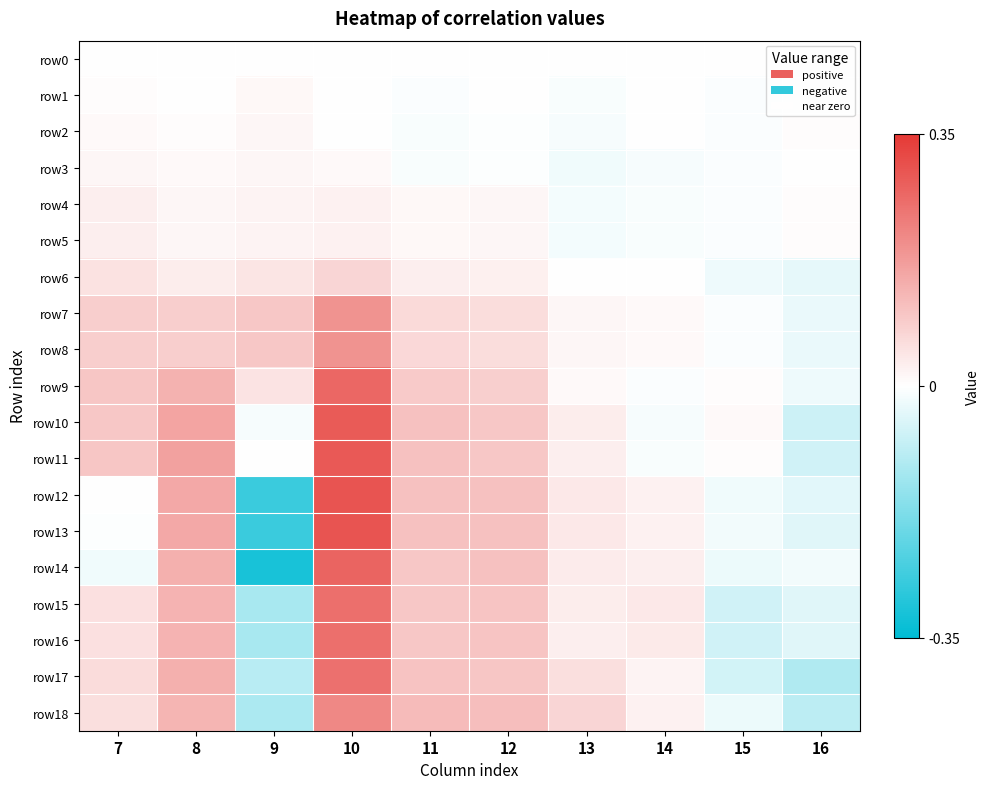

Reading left to right, extract all data points from this chart.

row0: 7=0.0	8=0.0	9=0.0	10=0.0	11=0.0	12=0.0	13=0.0	14=0.0	15=0.0	16=0.0
row1: 7=0.0	8=0.0	9=0.0	10=-0.0	11=-0.0	12=-0.0	13=-0.0	14=-0.0	15=-0.0	16=0.0
row2: 7=0.0	8=0.0	9=0.0	10=0.0	11=-0.0	12=-0.0	13=-0.0	14=-0.0	15=-0.0	16=0.0
row3: 7=0.0	8=0.0	9=0.0	10=0.0	11=-0.0	12=-0.0	13=-0.0	14=-0.0	15=-0.0	16=0.0
row4: 7=0.0	8=0.0	9=0.0	10=0.0	11=0.0	12=0.0	13=-0.0	14=-0.0	15=-0.0	16=0.0
row5: 7=0.0	8=0.0	9=0.0	10=0.0	11=0.0	12=0.0	13=-0.0	14=-0.0	15=-0.0	16=0.0
row6: 7=0.1	8=0.0	9=0.0	10=0.1	11=0.0	12=0.0	13=0.0	14=0.0	15=-0.0	16=-0.0
row7: 7=0.1	8=0.1	9=0.1	10=0.2	11=0.1	12=0.1	13=0.0	14=0.0	15=-0.0	16=-0.0
row8: 7=0.1	8=0.1	9=0.1	10=0.2	11=0.1	12=0.1	13=0.0	14=0.0	15=-0.0	16=-0.0
row9: 7=0.1	8=0.1	9=0.0	10=0.3	11=0.1	12=0.1	13=0.0	14=-0.0	15=0.0	16=-0.0
row10: 7=0.1	8=0.2	9=-0.0	10=0.3	11=0.1	12=0.1	13=0.0	14=-0.0	15=0.0	16=-0.1
row11: 7=0.1	8=0.2	9=-0.0	10=0.3	11=0.1	12=0.1	13=0.0	14=-0.0	15=0.0	16=-0.1
row12: 7=-0.0	8=0.2	9=-0.3	10=0.3	11=0.1	12=0.1	13=0.0	14=0.0	15=-0.0	16=-0.0
row13: 7=-0.0	8=0.2	9=-0.3	10=0.3	11=0.1	12=0.1	13=0.0	14=0.0	15=-0.0	16=-0.0
row14: 7=-0.0	8=0.1	9=-0.3	10=0.3	11=0.1	12=0.1	13=0.0	14=0.0	15=-0.0	16=-0.0
row15: 7=0.1	8=0.1	9=-0.1	10=0.3	11=0.1	12=0.1	13=0.0	14=0.0	15=-0.1	16=-0.0
row16: 7=0.1	8=0.1	9=-0.1	10=0.3	11=0.1	12=0.1	13=0.0	14=0.0	15=-0.1	16=-0.0
row17: 7=0.1	8=0.1	9=-0.1	10=0.3	11=0.1	12=0.1	13=0.1	14=0.0	15=-0.1	16=-0.1
row18: 7=0.1	8=0.1	9=-0.1	10=0.2	11=0.1	12=0.1	13=0.1	14=0.0	15=-0.0	16=-0.1